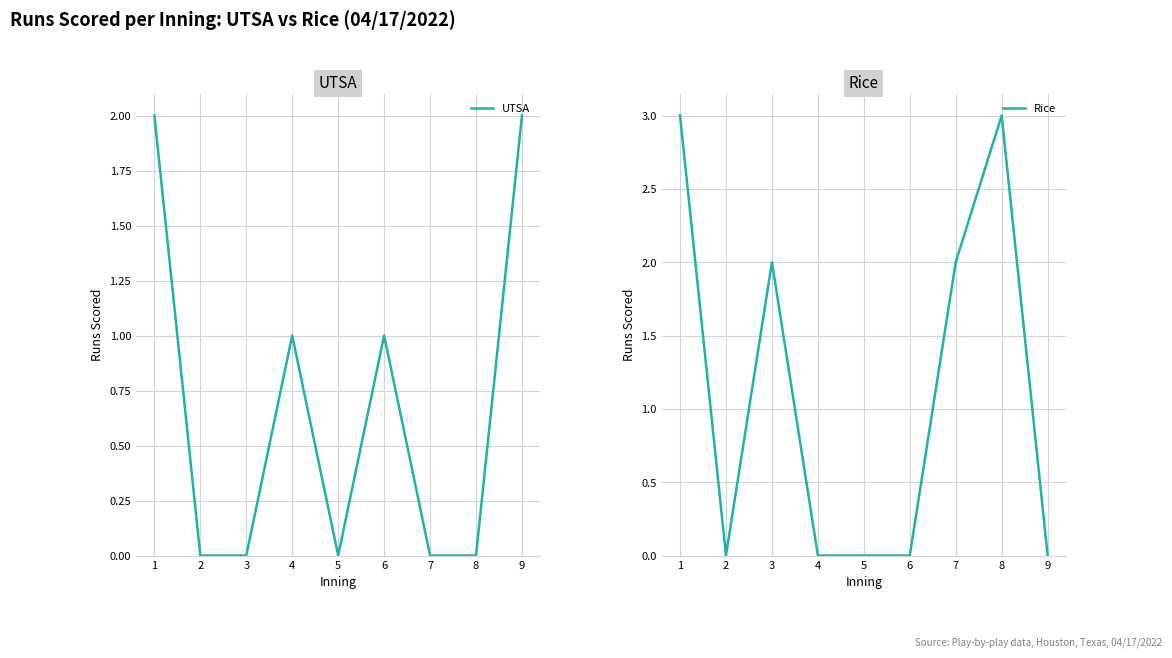

At which category does the chart reach its minimum across all series?

2